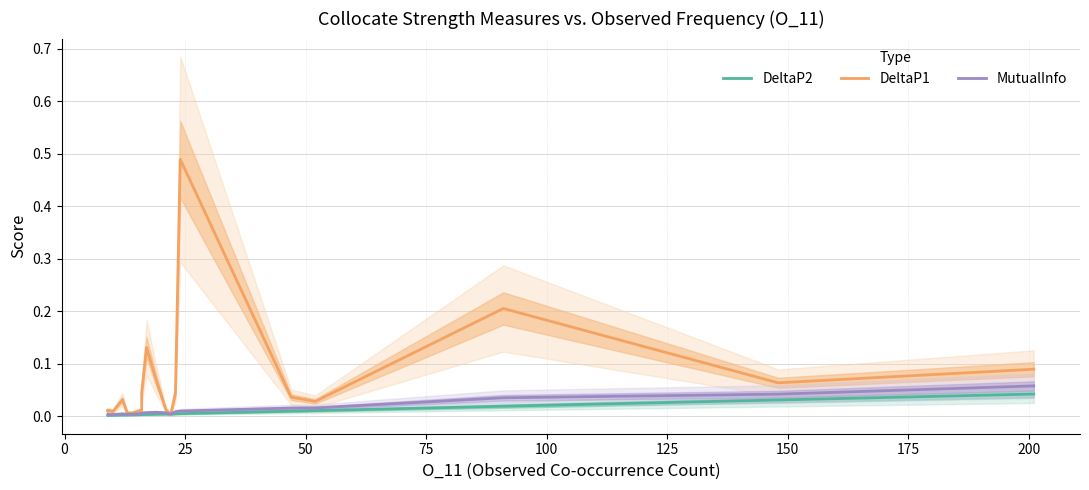

Which series ends up on top after the final intersection of DeltaP2 and DeltaP1?

DeltaP1